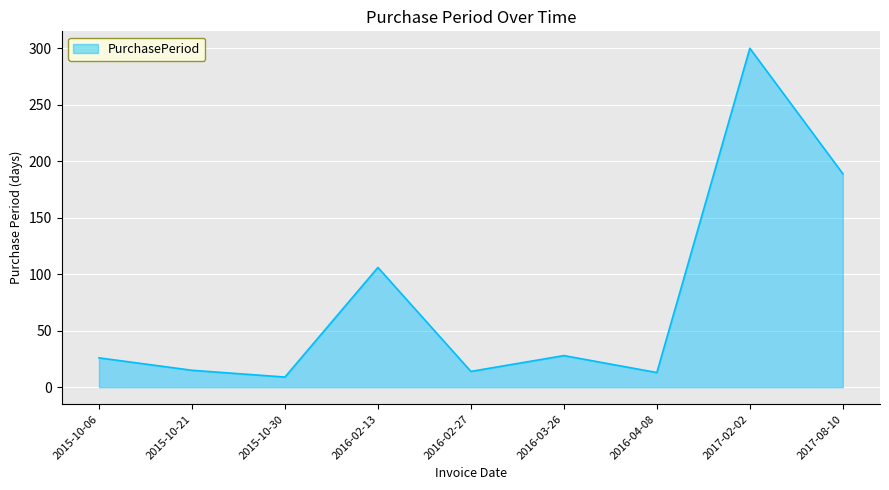

True or false: the data shows 300 at 2017-02-02.

True